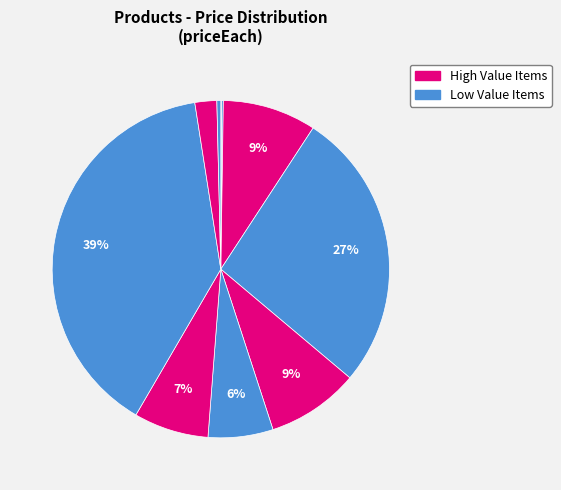

True or false: User encouragement device - club style accounts for 1% of the total.

False